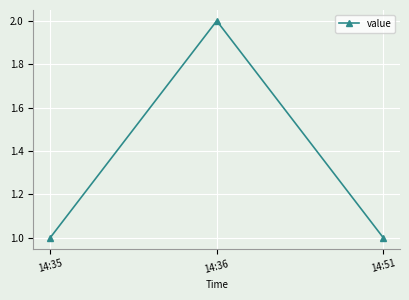

Reading left to right, what are all the values shown in this chart?

14:35=1	14:36=2	14:51=1